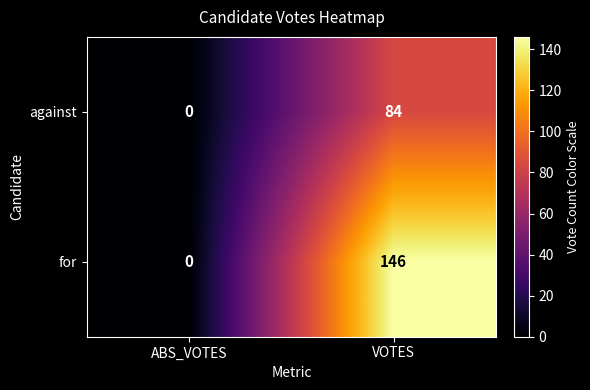

Which series changed the most between ABS_VOTES and VOTES?

for